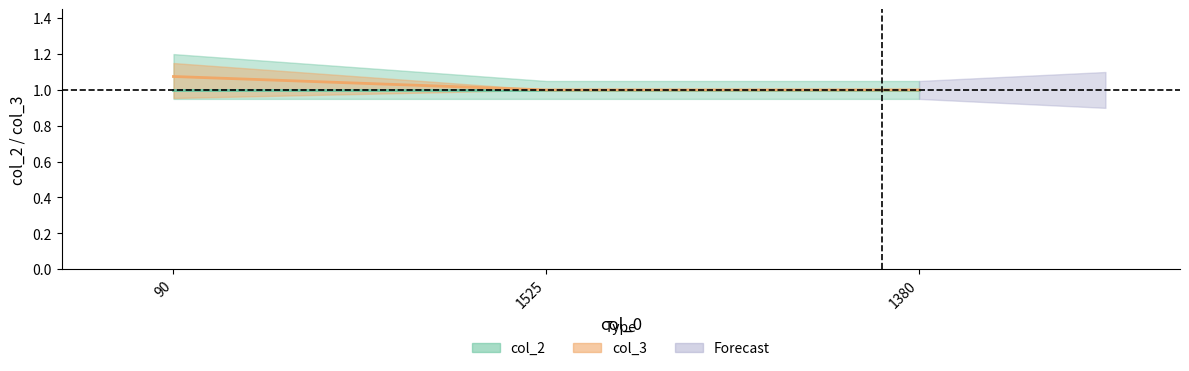

What is the difference between the maximum and minimum values?

0.1